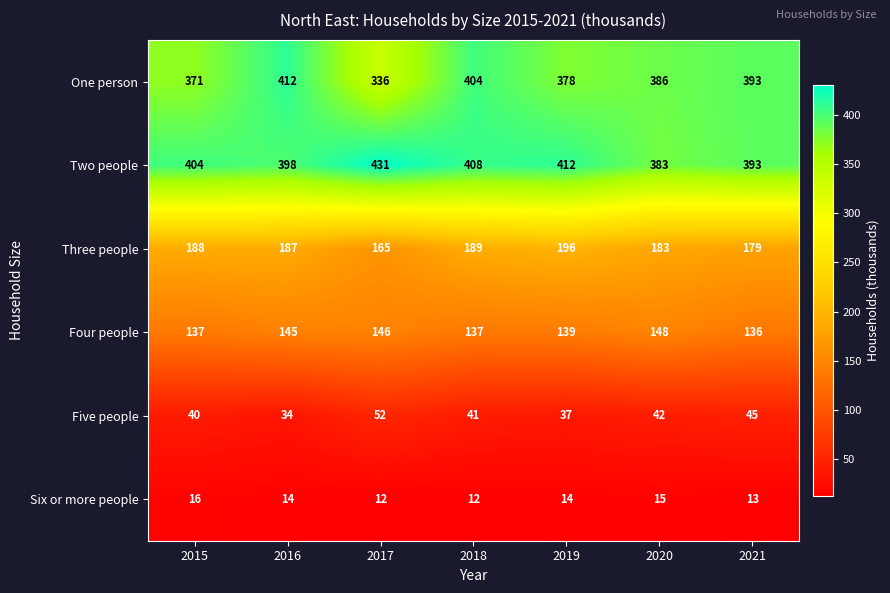

At how many categories does at least one series exceed 328?

7